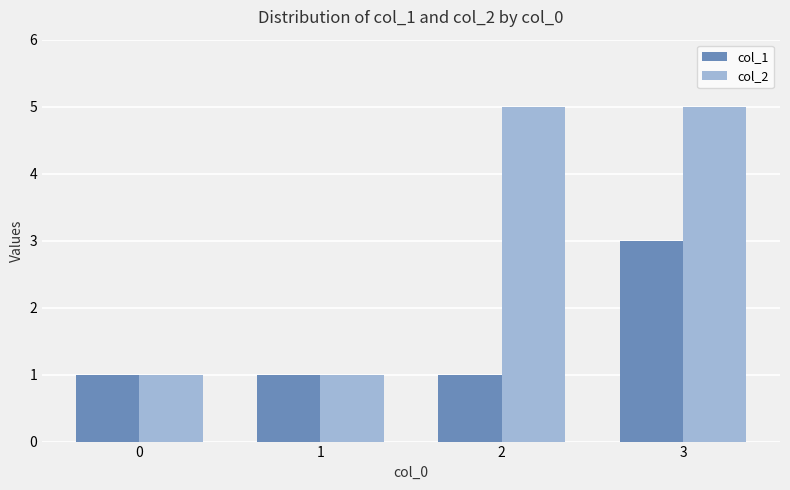

At which category is the sum across all series the highest?

3